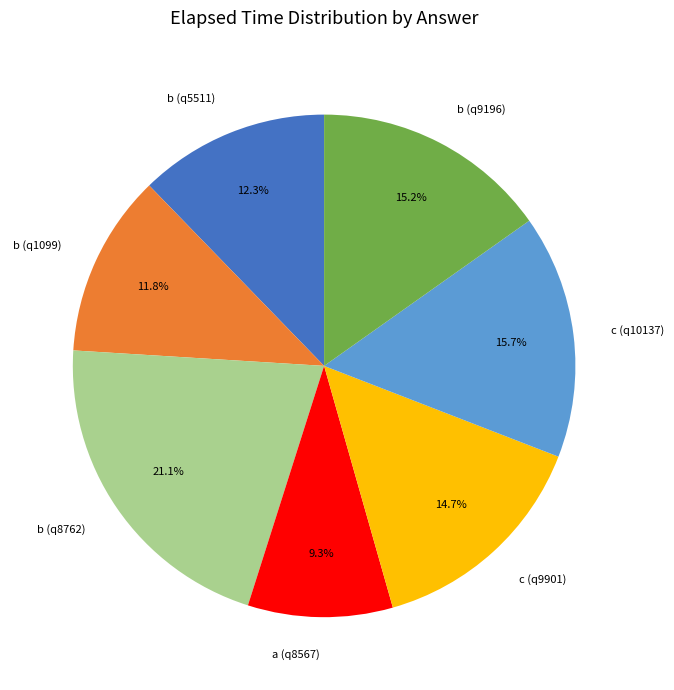

Is there any slice that represents more than half of the pie?

No